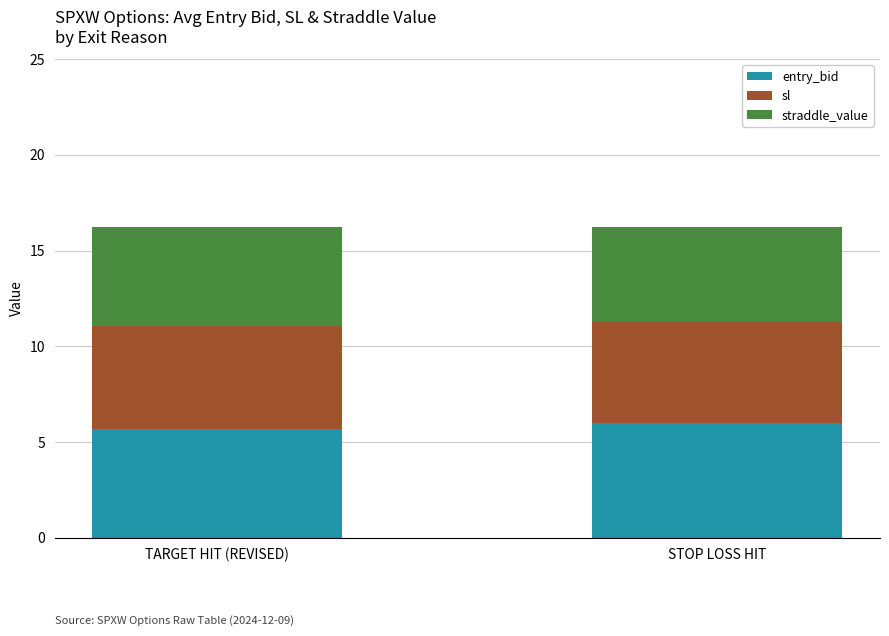

What are all the series names shown in the legend?

entry_bid, sl, straddle_value